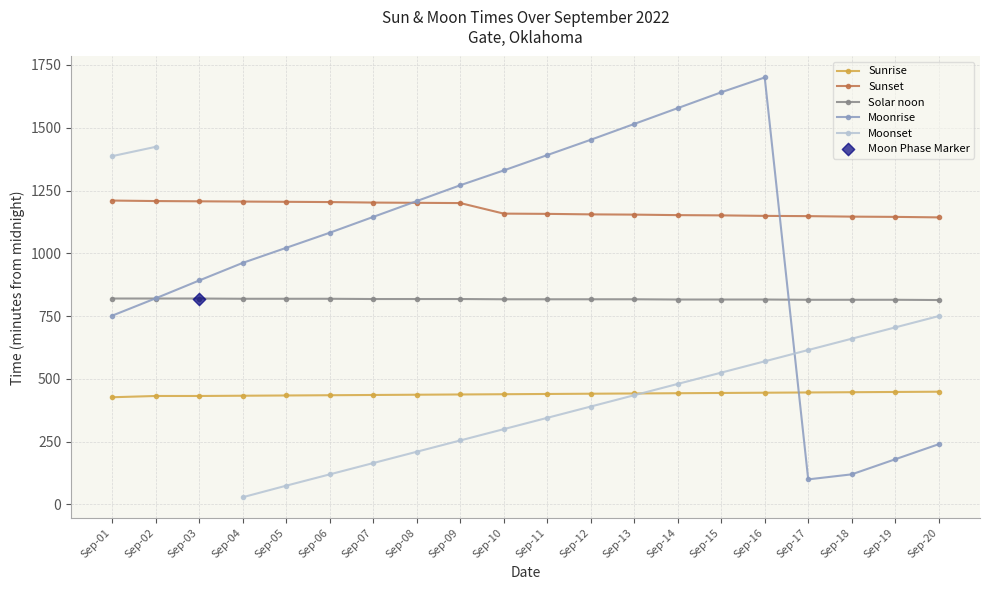

Which series contains the lowest Y value?

Moonset